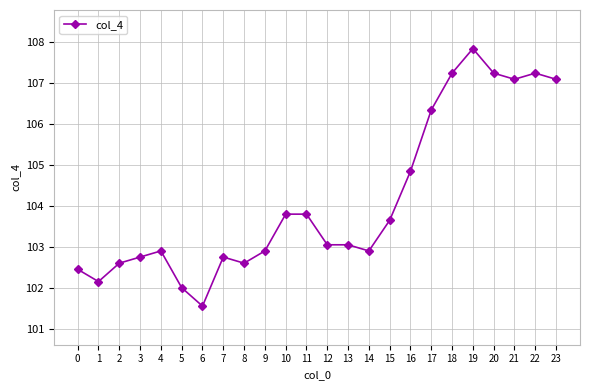

True or false: the data shows 107.2 at 22.

True